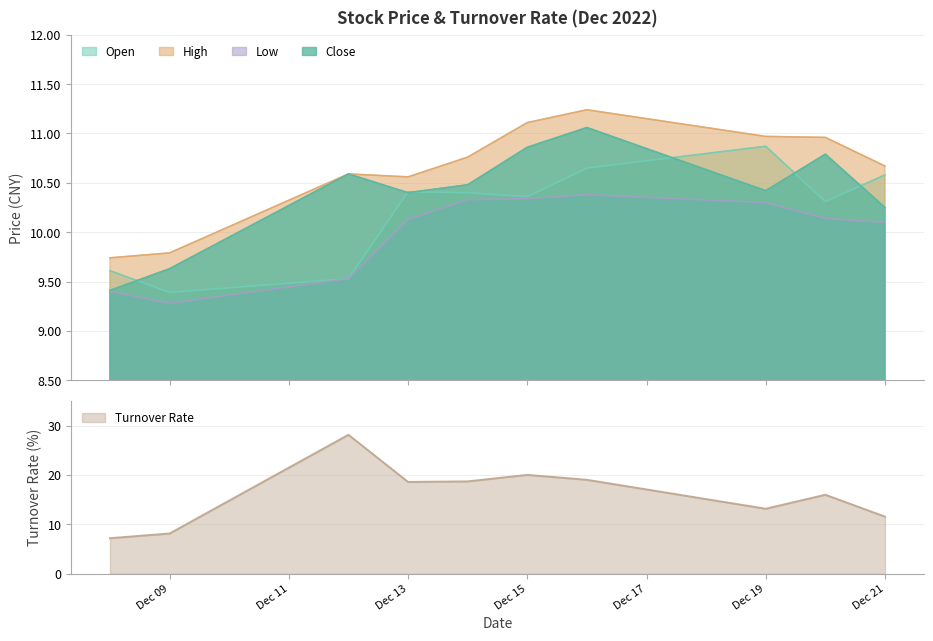

At which category is the sum across all series the highest?

2022-12-12